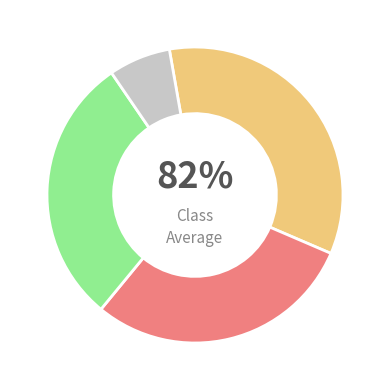

How many segments does this pie chart have?

4